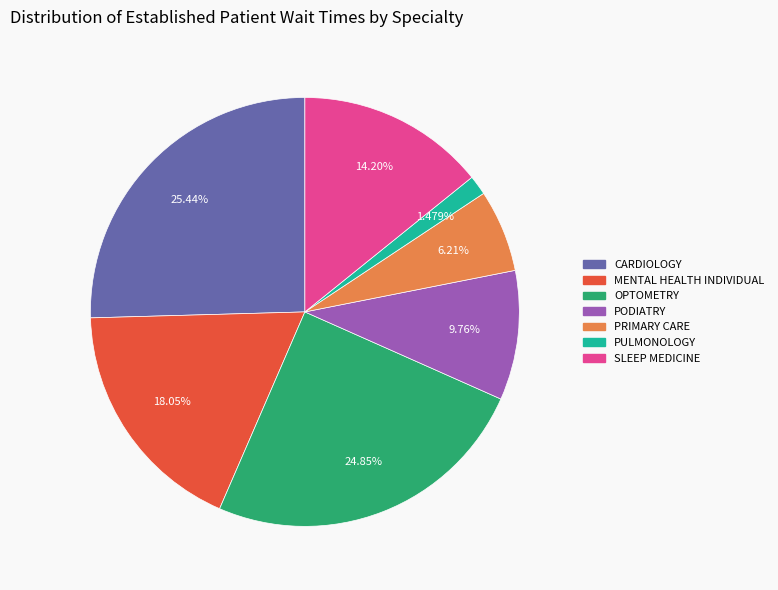

Which slice is the largest?

CARDIOLOGY